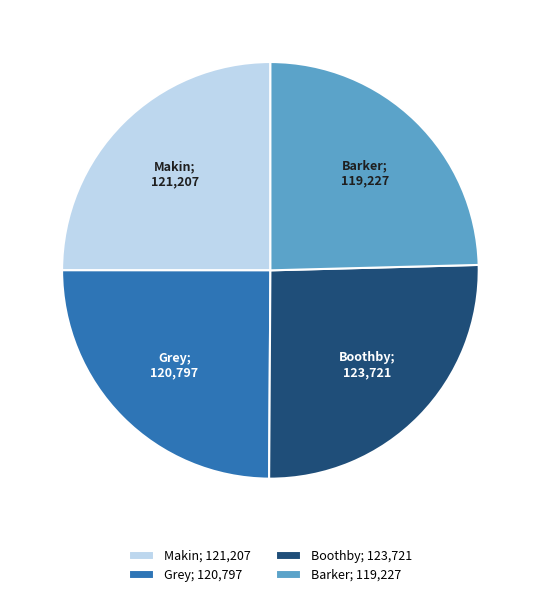

How many segments does this pie chart have?

4